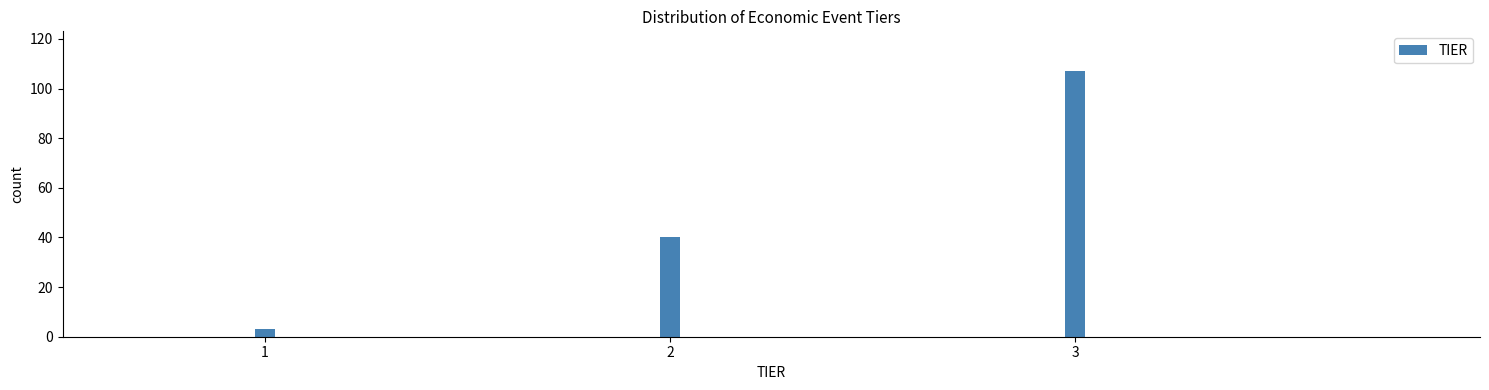

Reading left to right, transcribe all the data shown in this chart.

1=3	2=40	3=107